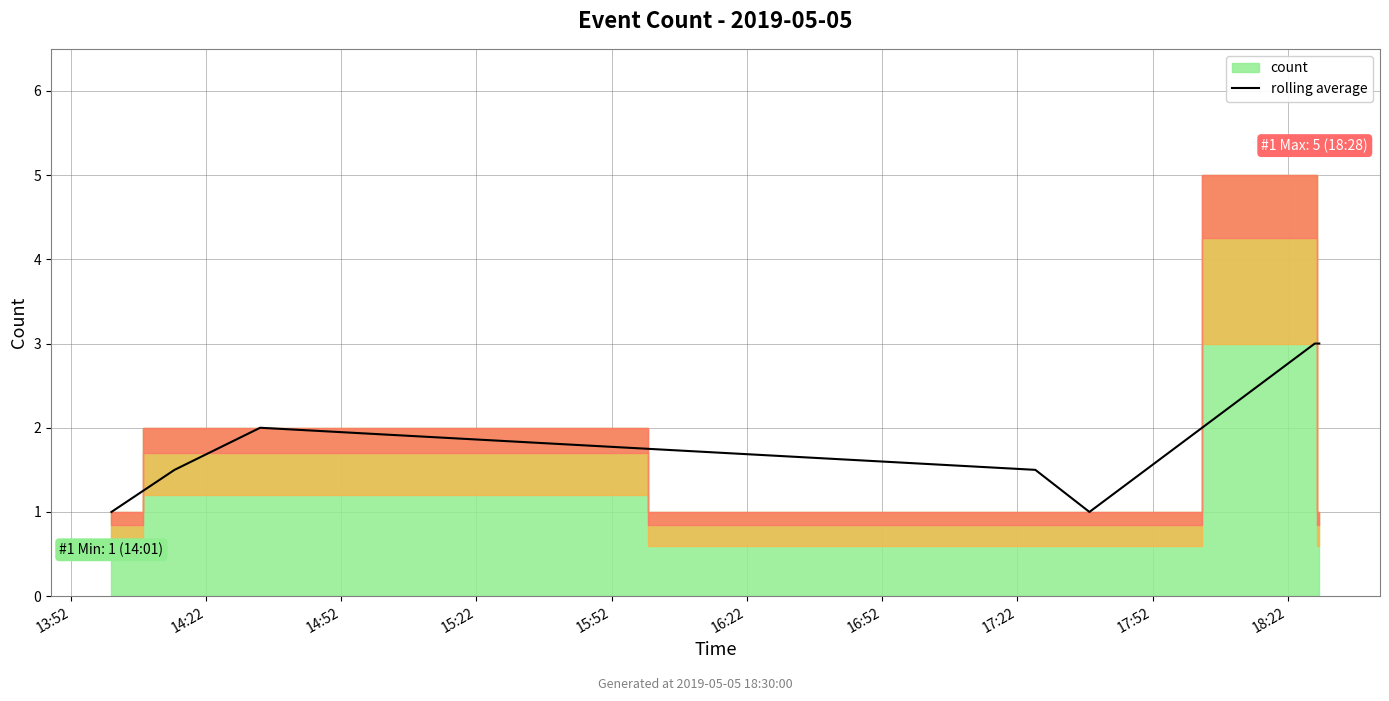

How many interior local valleys (lower than both neighbors) does the data have?

1